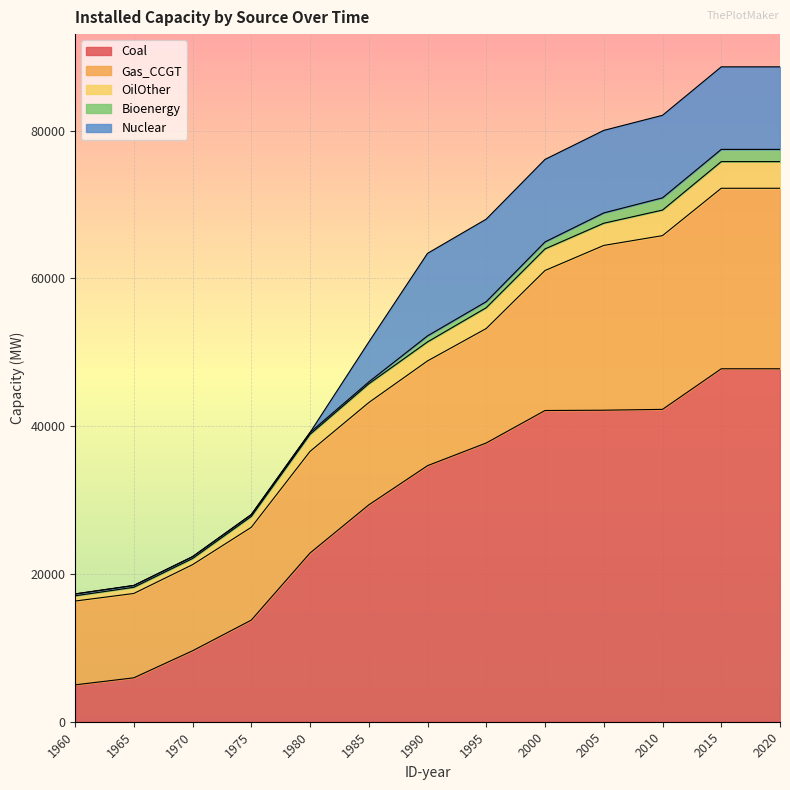

Is it true that Nuclear equals 0.0 at 1960?

True